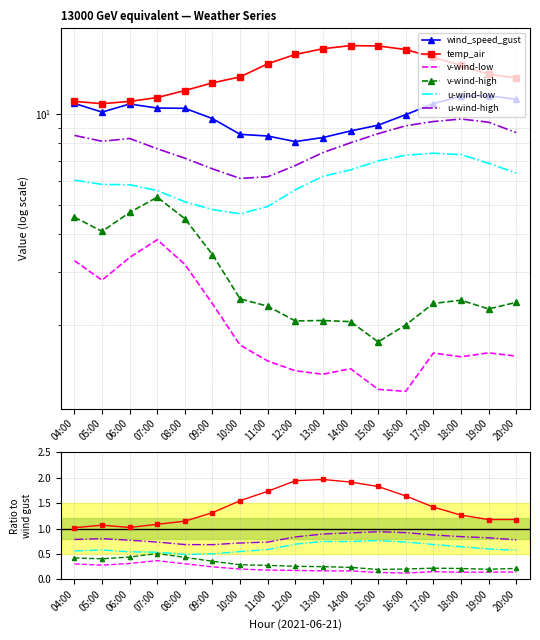

Which has a higher value, 11:00 or 09:00?

09:00